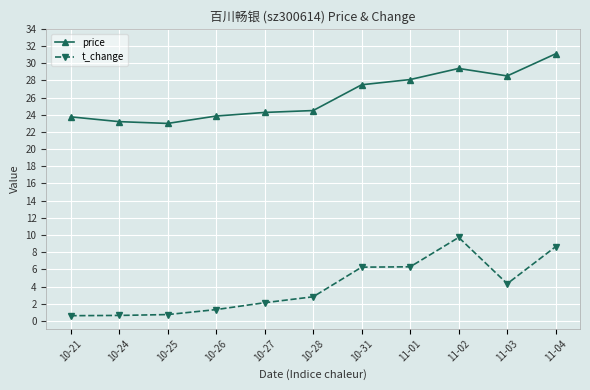

True or false: t_change has more than 0 points higher than both neighbors.

True